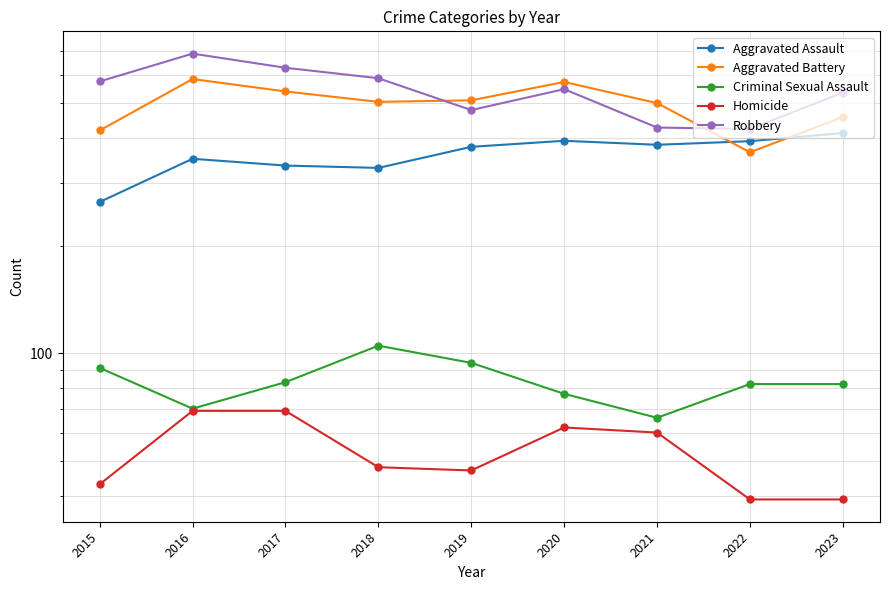

Reading left to right, list all the values displayed in this chart.

Aggravated Assault: 265	350	335	330	378	393	383	392	413
Aggravated Battery: 420	585	540	505	510	574	501	365	458
Criminal Sexual Assault: 91	70	83	105	94	77	66	82	82
Homicide: 43	69	69	48	47	62	60	39	39
Robbery: 576	689	629	588	479	548	428	424	536